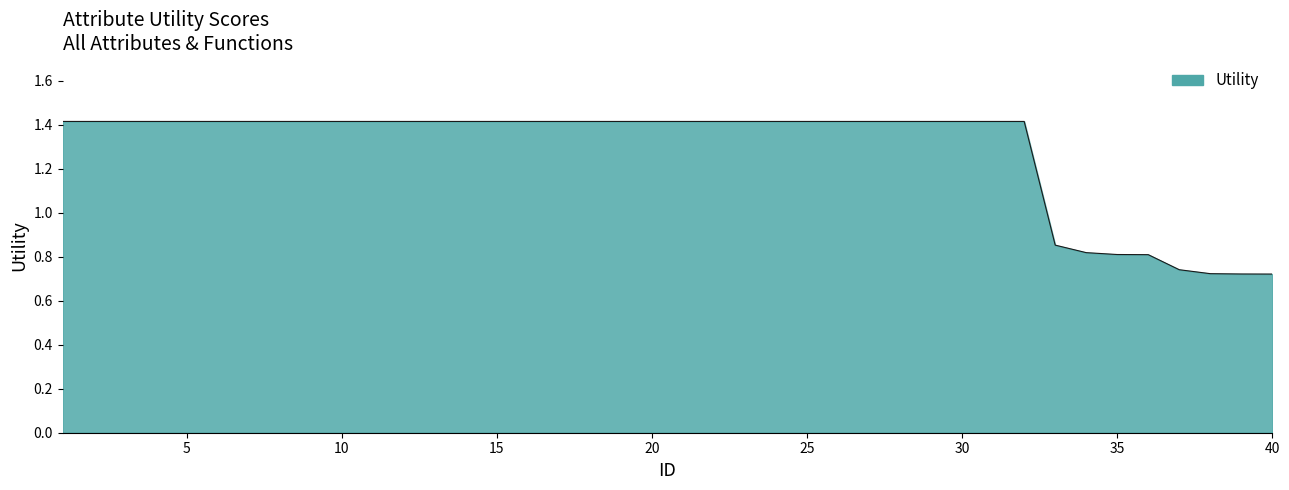

Count the number of categories in the chart.

40